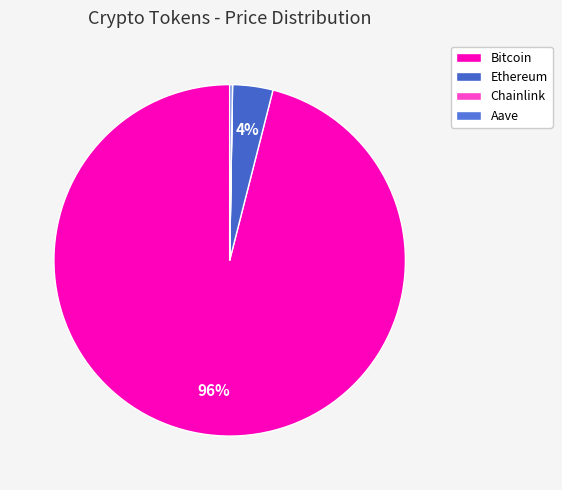

To the nearest percent, what percentage of the pie is Ethereum?

4%